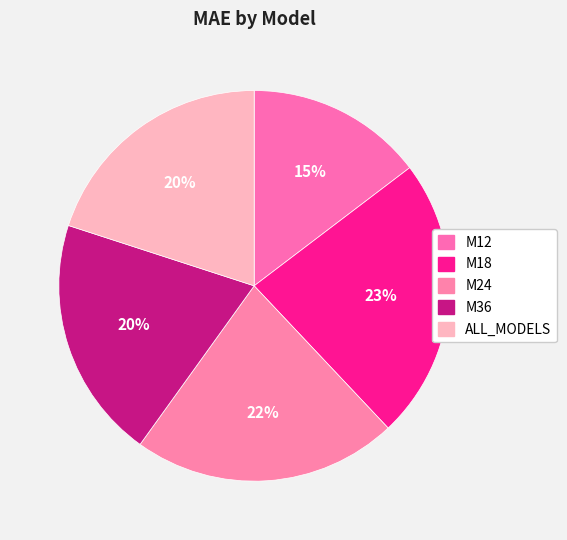

The M24 slice represents 22% of the pie. True or false?

True